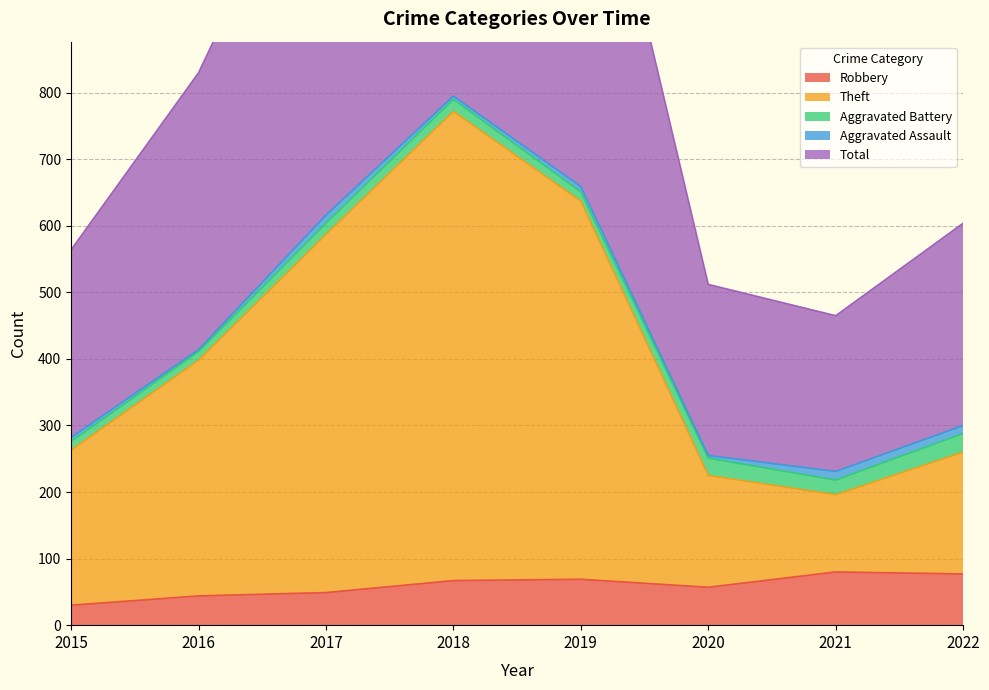

Which series changed the most between 2017 and 2021?

Total